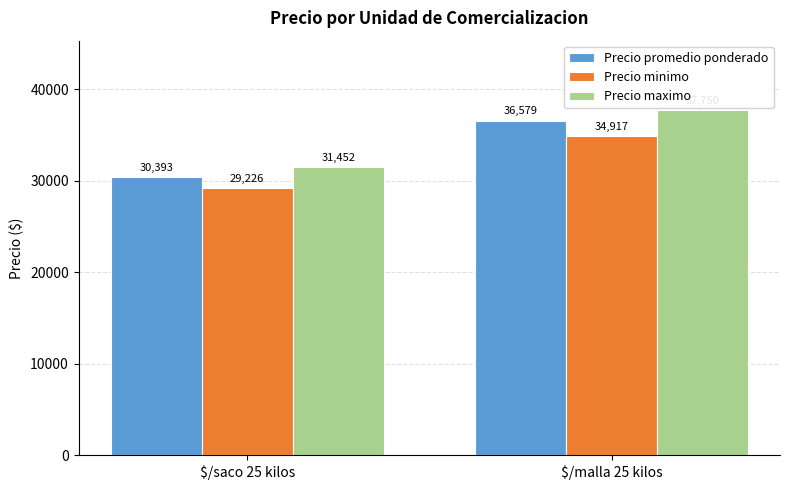

How many data points in Precio promedio ponderado are less than 36579?

1